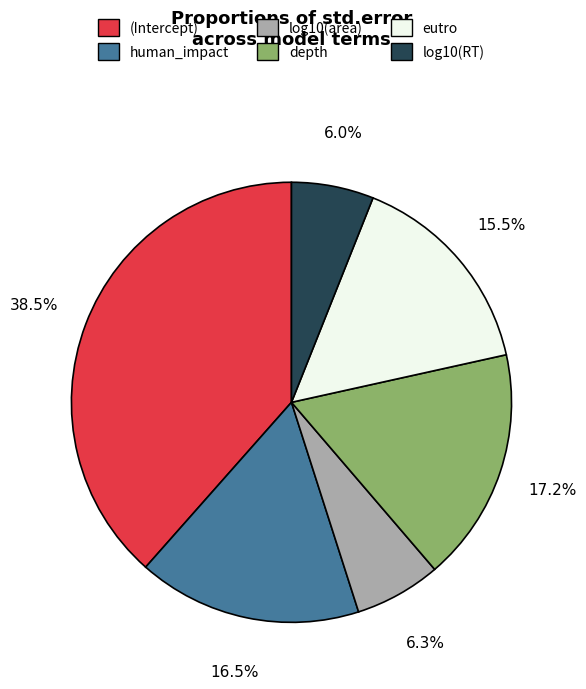

Is it true that log10(area) is 6% of the pie?

True